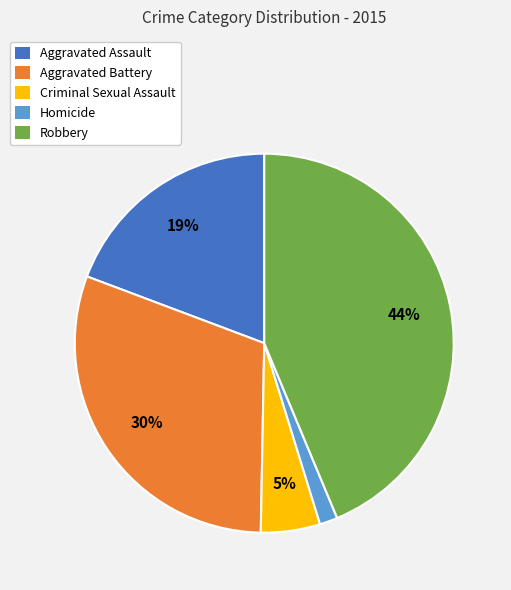

To the nearest percent, what percentage of the pie is Aggravated Assault?

19%